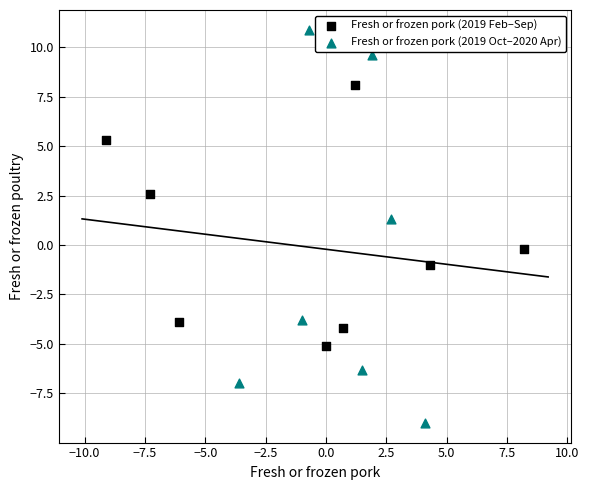

Which series reaches the minimum Y coordinate?

Fresh or frozen pork (2019 Oct–2020 Apr)